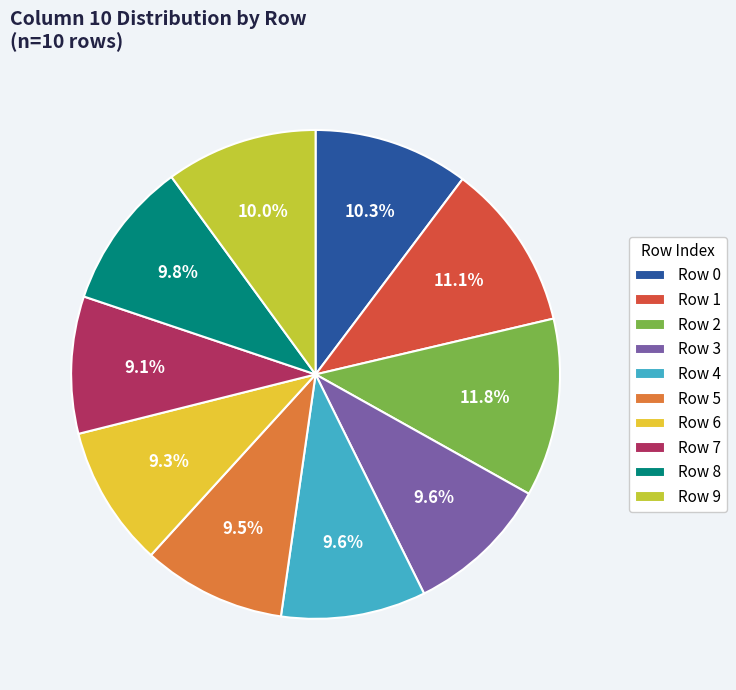

To the nearest percent, what is the average slice percentage?

10%